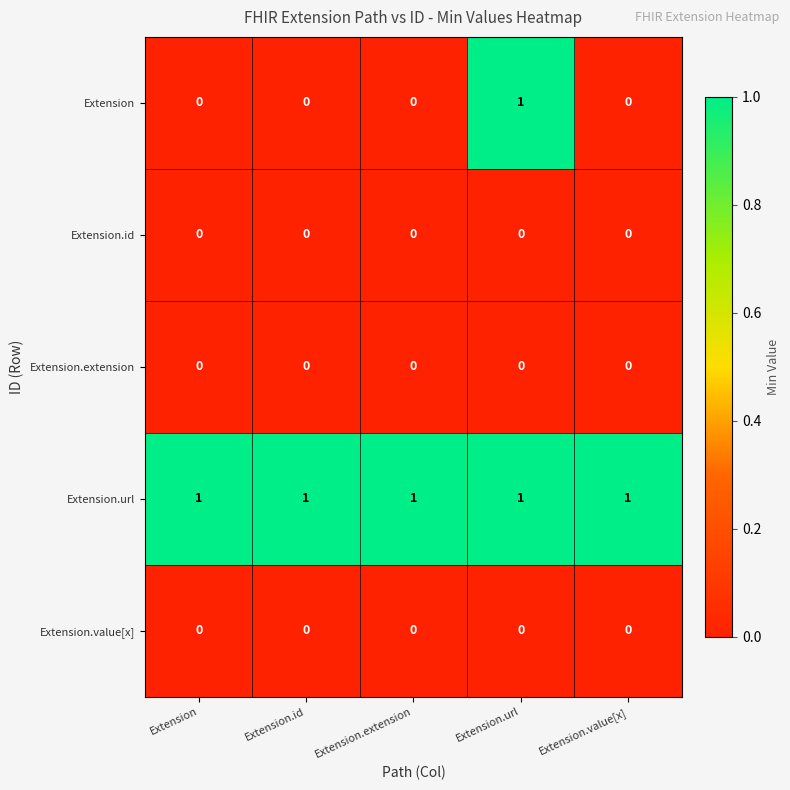

At how many categories does at least one series exceed 0?

5